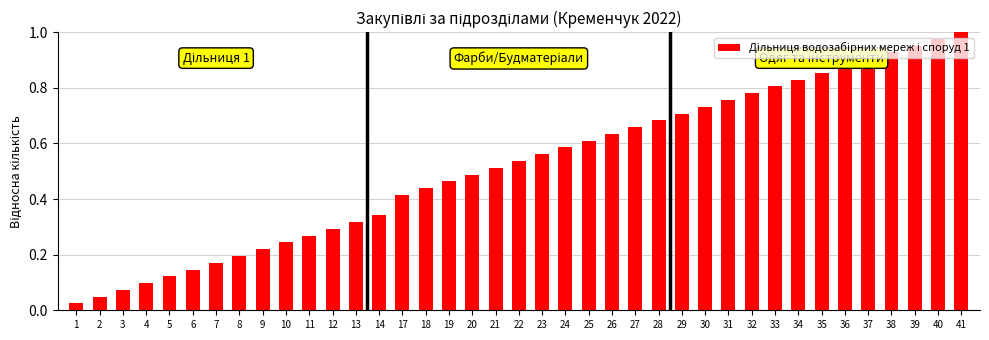

What is the sum of all values?

20.2